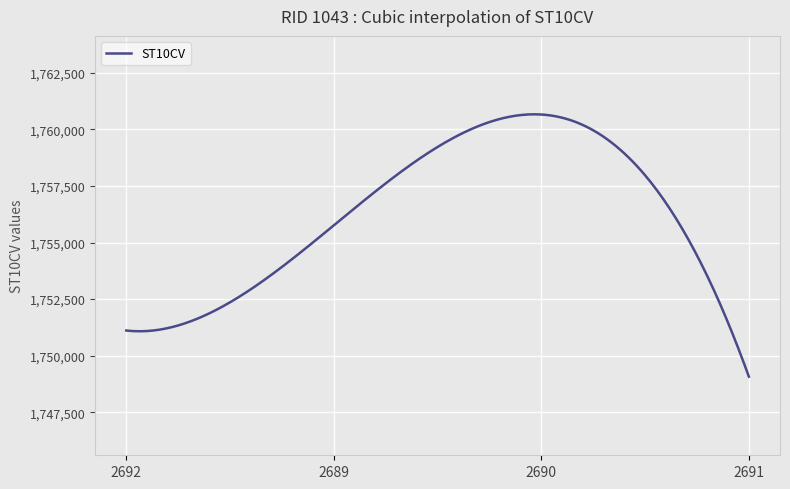

What is the difference between the maximum and minimum values?

11599.4